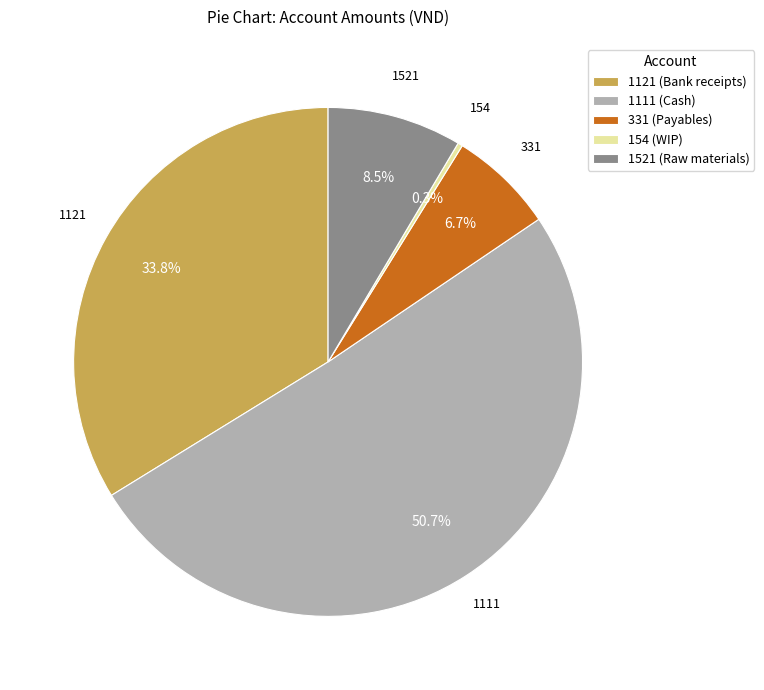

Which slice represents more than half of the pie?

1111